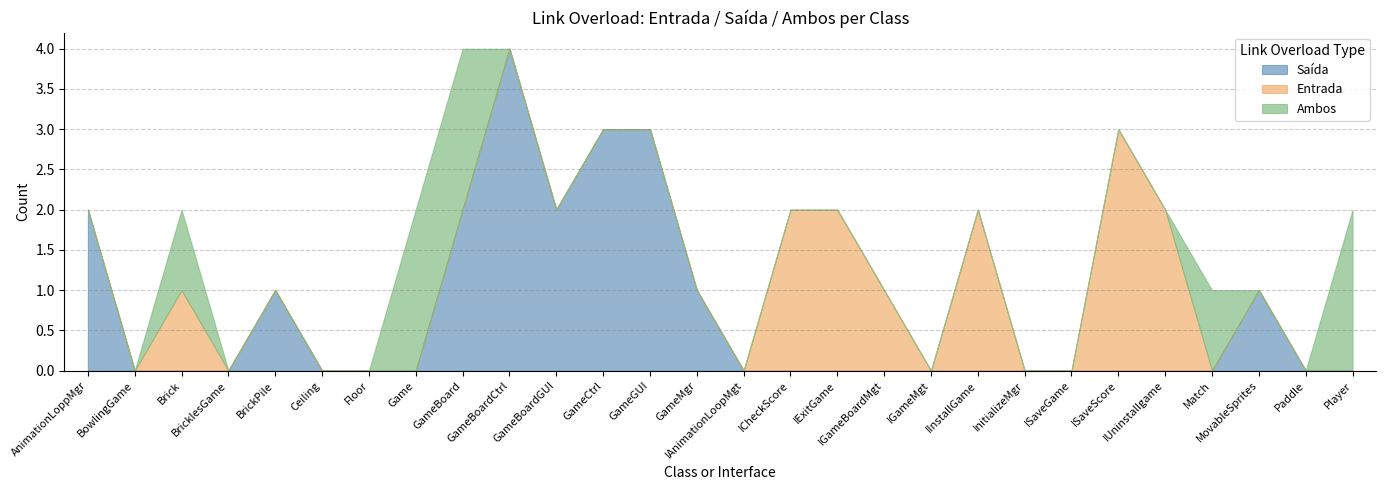

What position from the right is BrickPile?

24